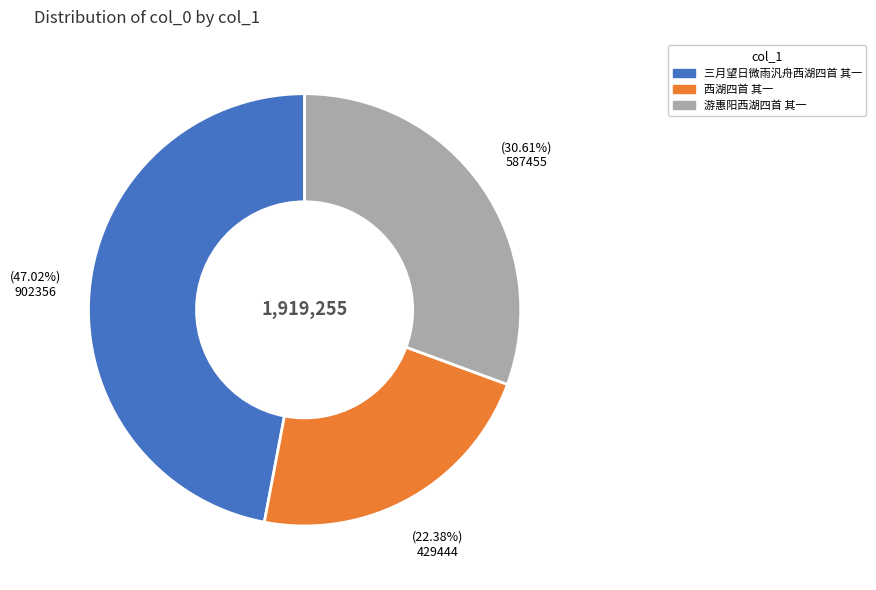

Is there any slice that represents more than half of the pie?

No